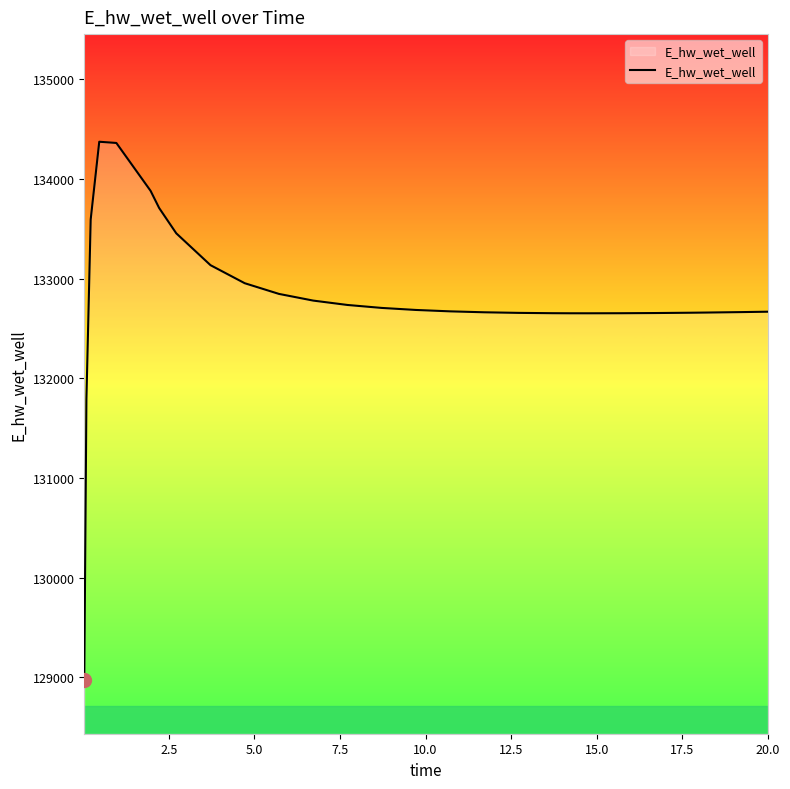

What is the difference between the maximum and minimum values?

5397.6